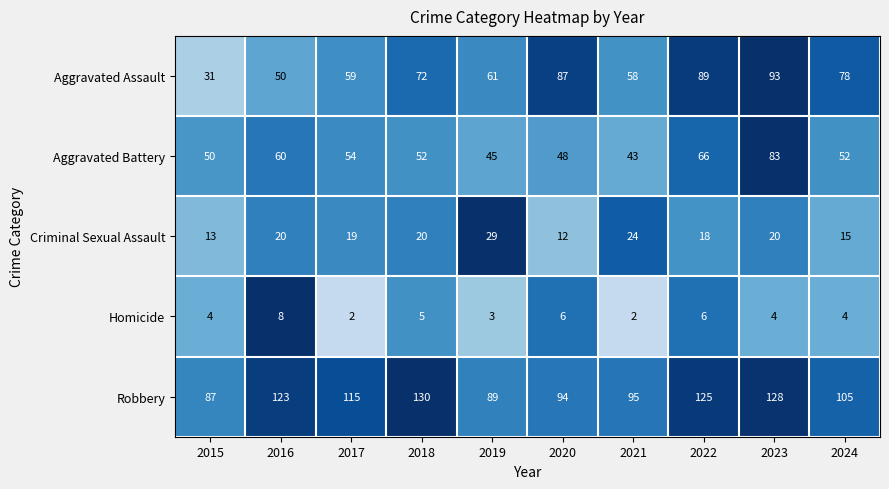

Is it true that Aggravated Assault equals 72 at 2018?

True